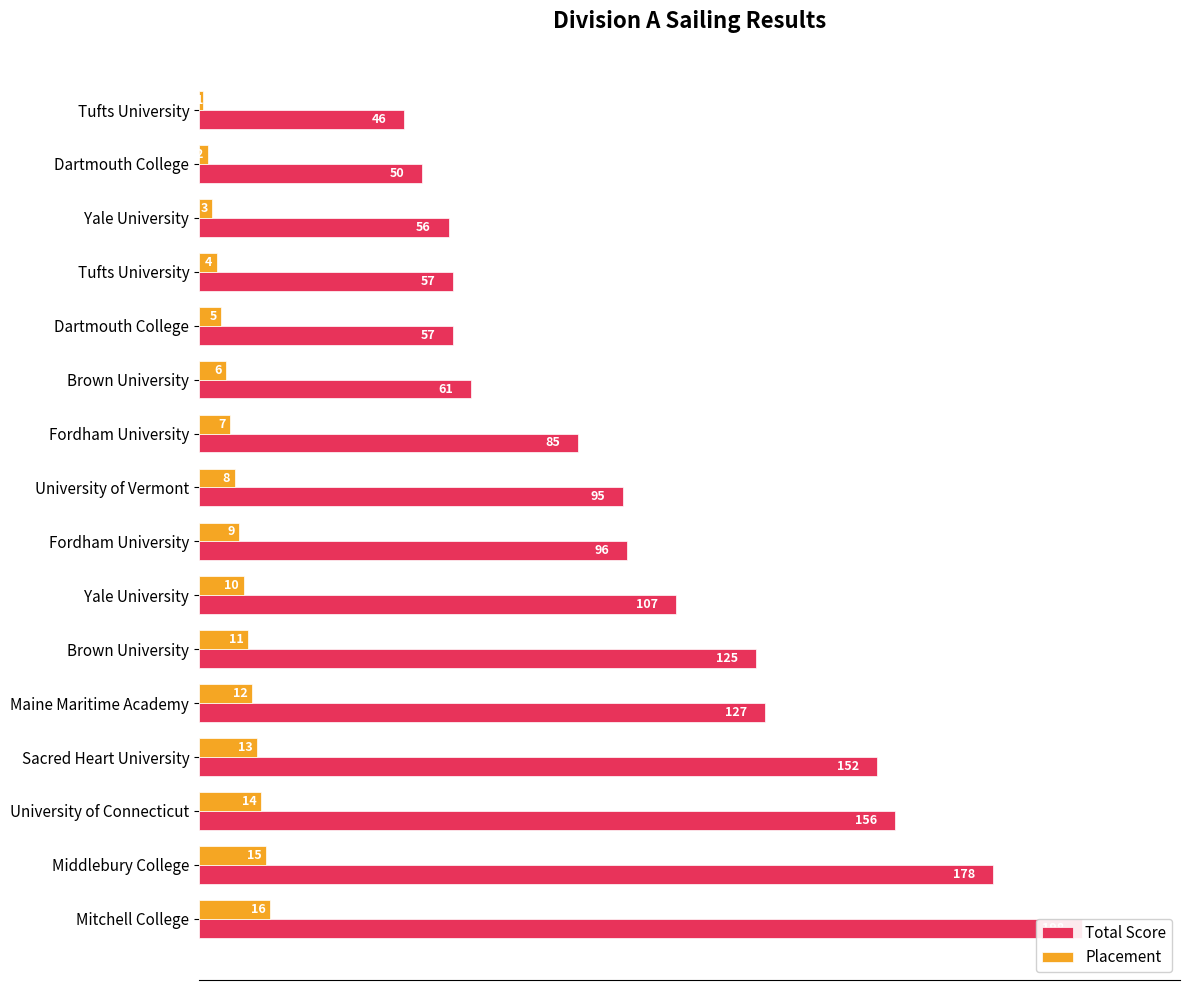

The value of Total Score at Tufts University is 46. True or false?

True